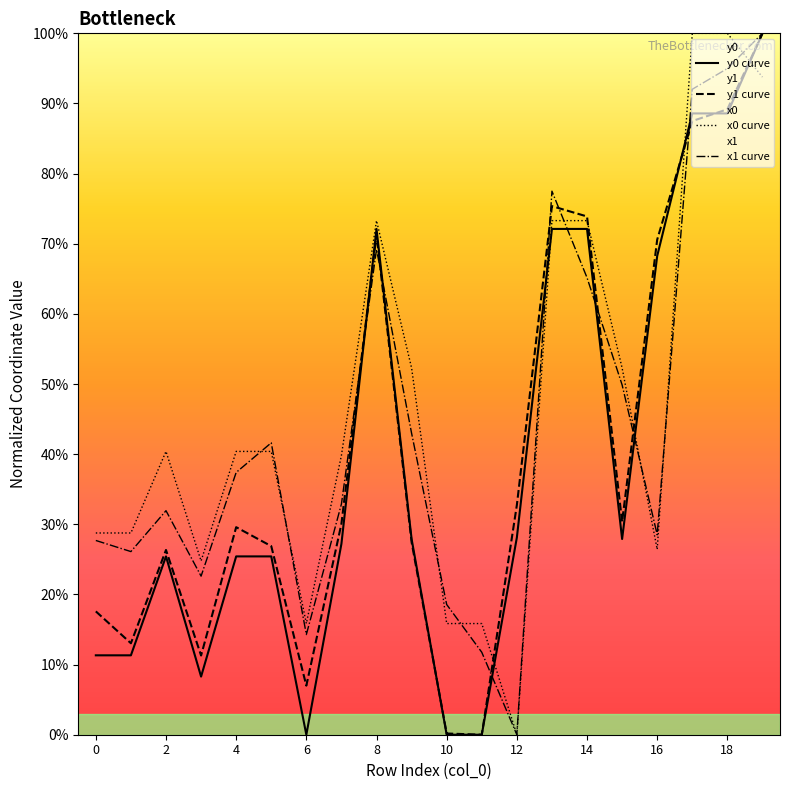

What is the label of the 7th point from the right?

13